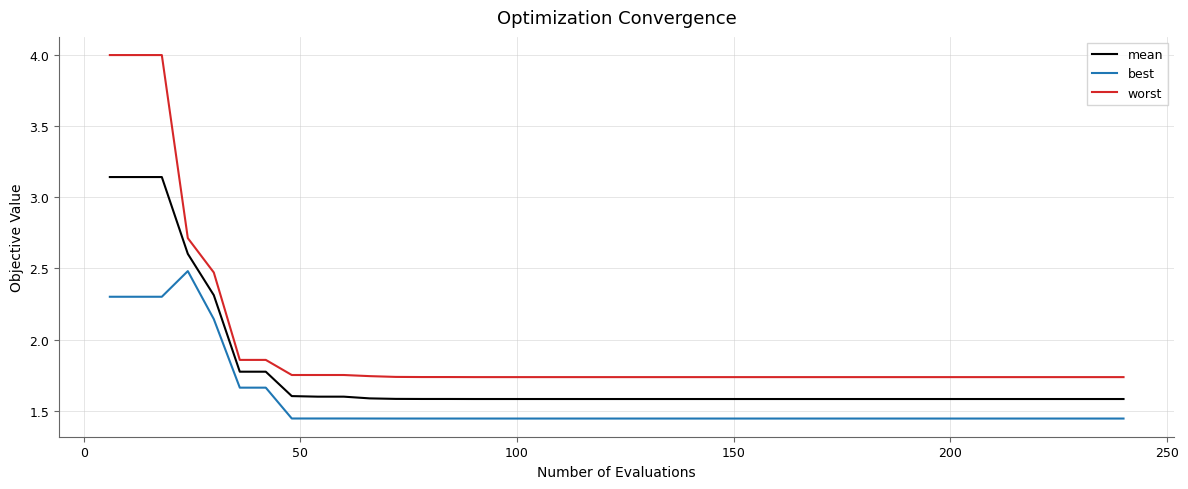

Rank the series by their average value, from highest to lowest.

worst, mean, best